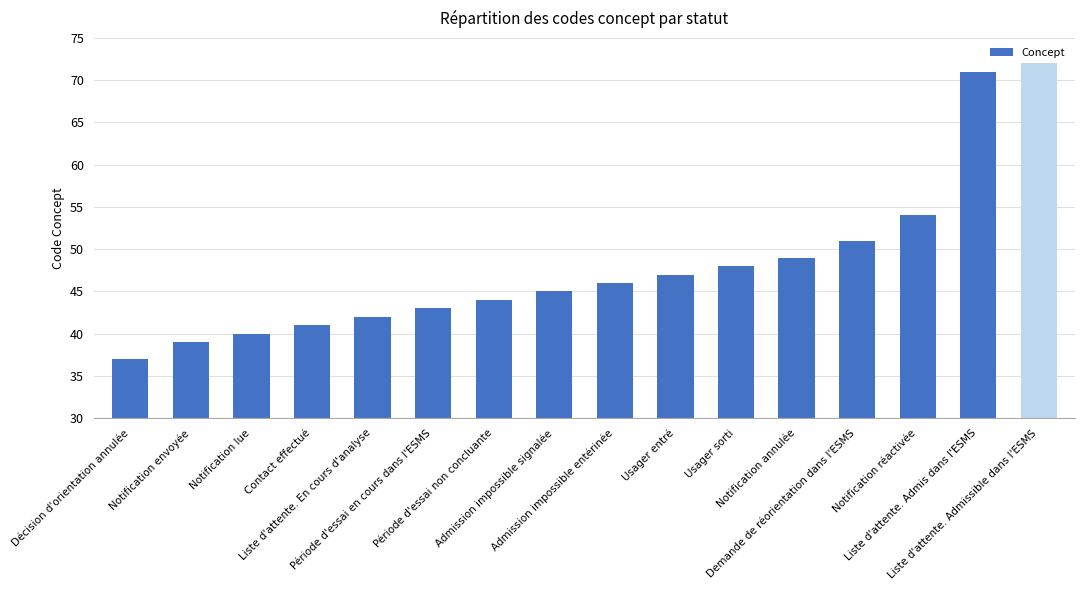

Reading left to right, list all the values displayed in this chart.

37	39	40	41	42	43	44	45	46	47	48	49	51	54	71	72